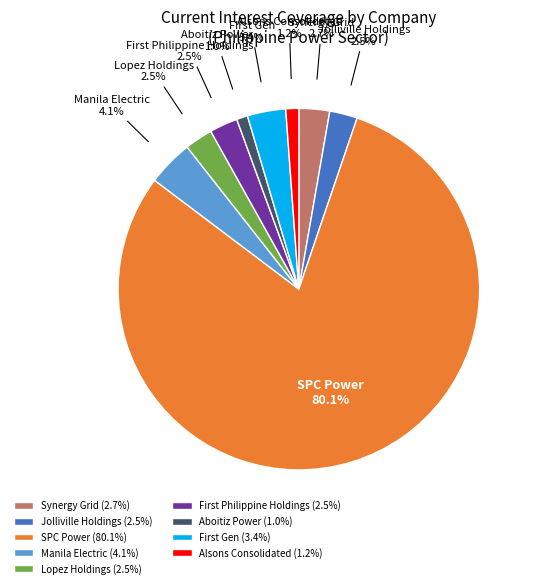

Which has a higher value, Jolliville Holdings or Manila Electric?

Manila Electric